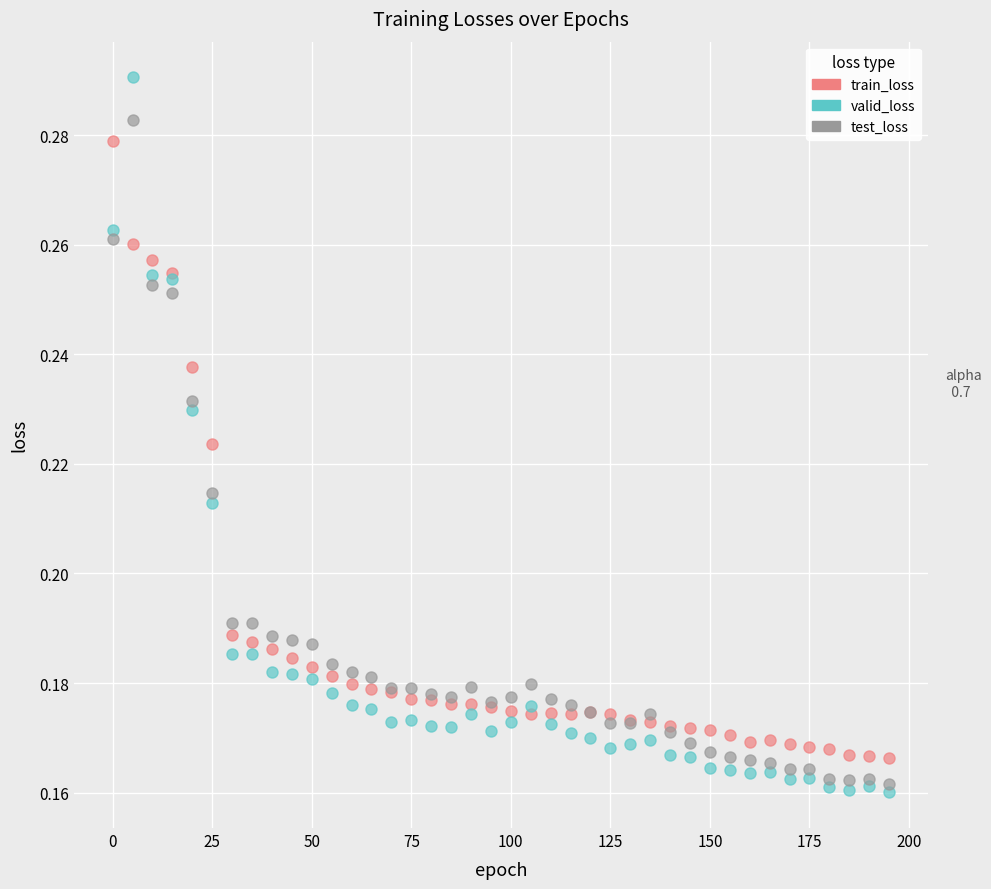

Which series has the widest spread of Y values?

valid_loss